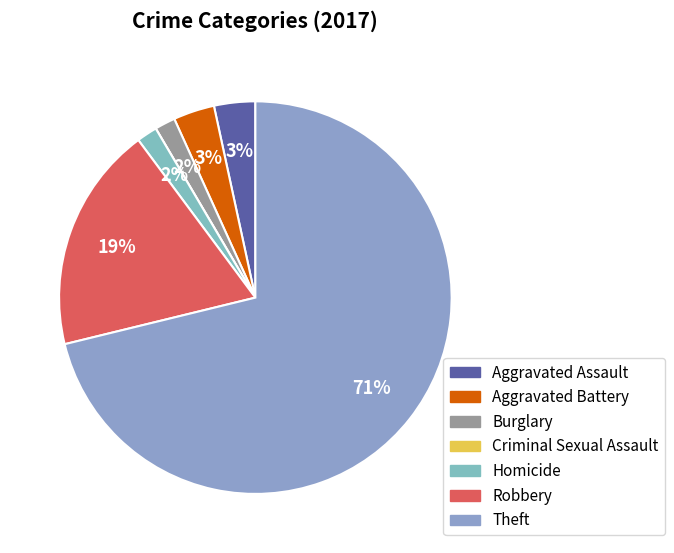

What is the smallest slice in the pie chart?

Criminal Sexual Assault